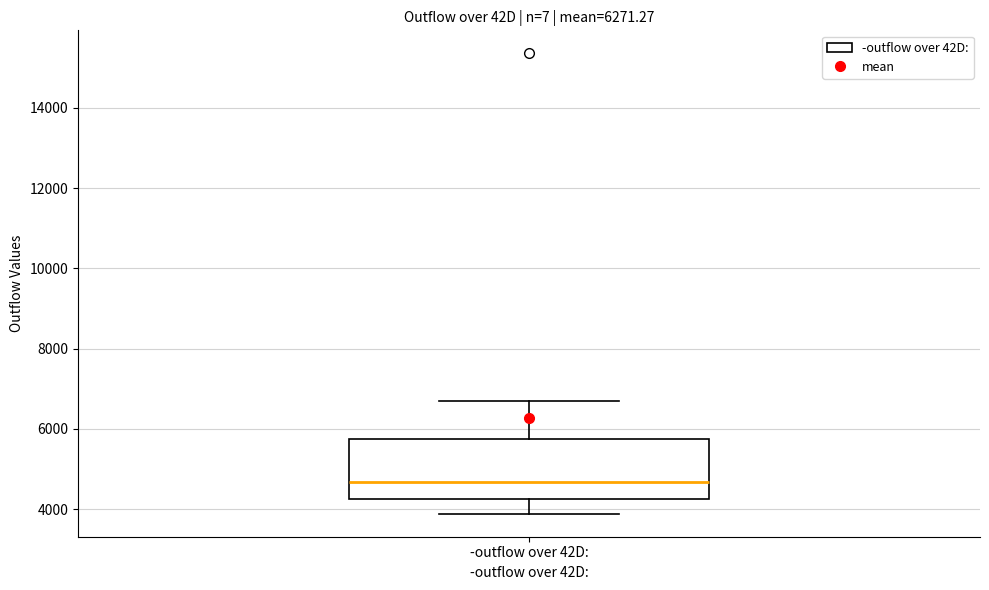

Where is the lower edge of the box for -outflow over 42D: on the y-axis? The values are not printed on the chart, so give them approximately, as read against the axis.

4200